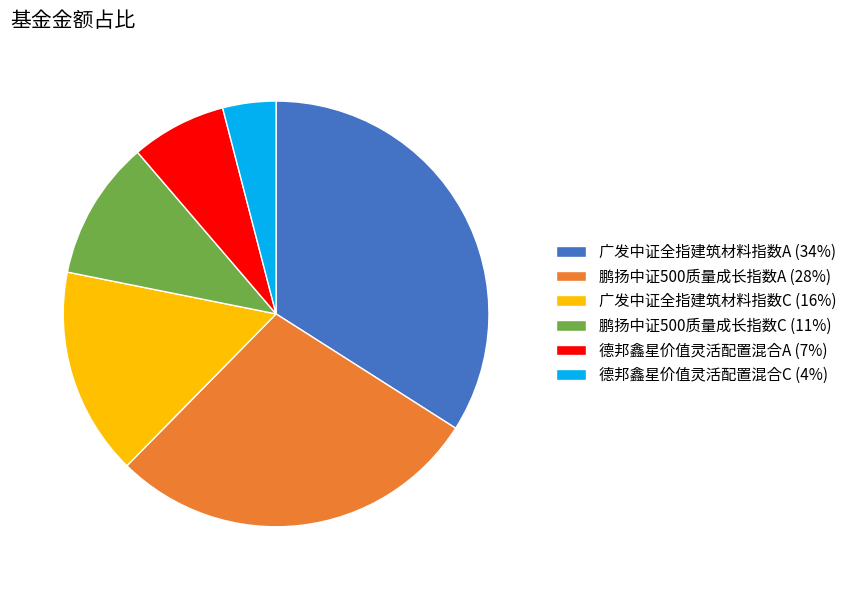

Combined, do 广发中证全指建筑材料指数C (16%) and 德邦鑫星价值灵活配置混合C (4%) account for over 50%?

No